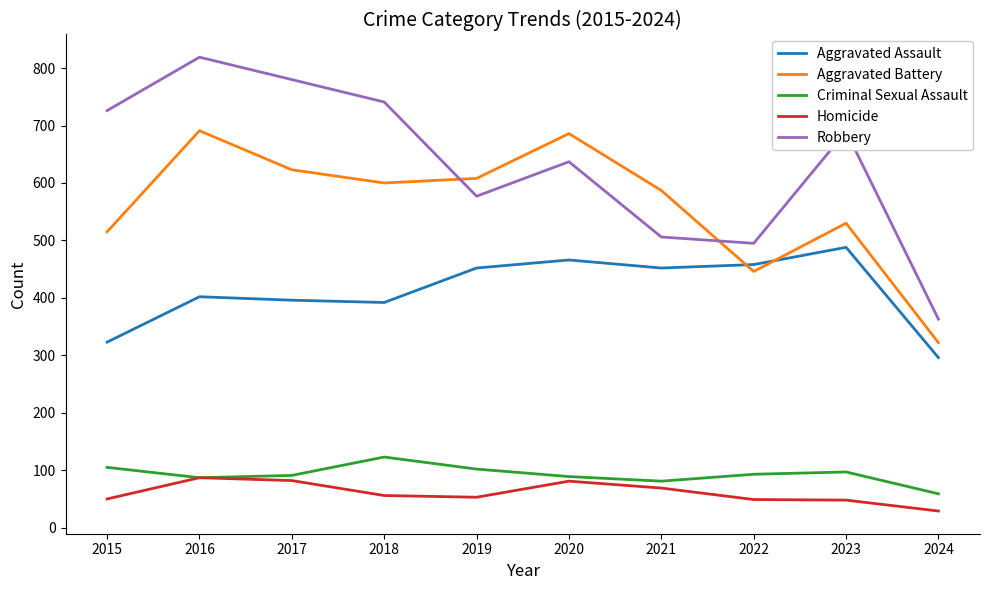

True or false: Aggravated Battery has more than 2 interior local peaks.

True